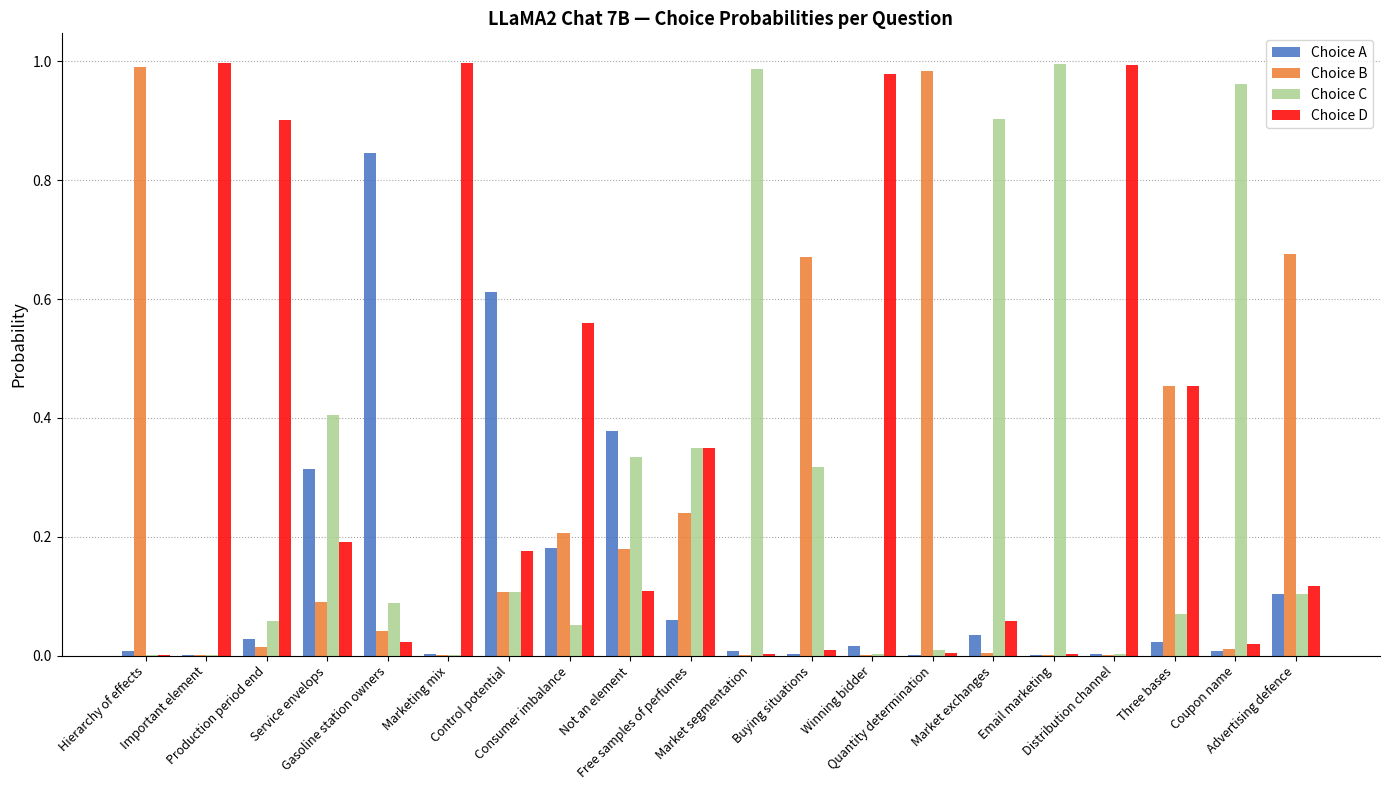

Between Control potential and Advertising defence, which series saw the biggest shift?

Choice B